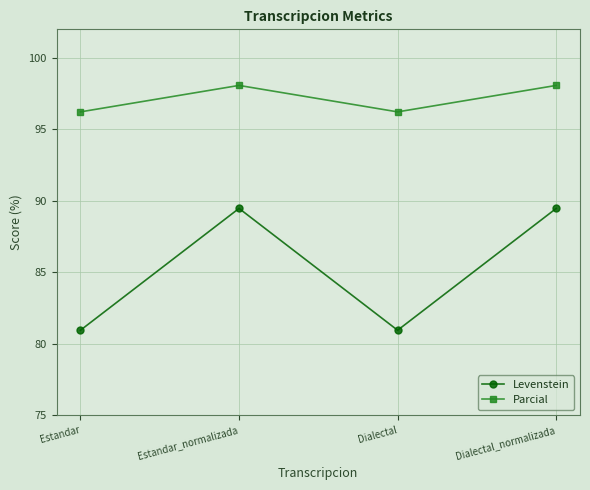

What is the difference between the second highest and second lowest values in the Parcial series?

1.9